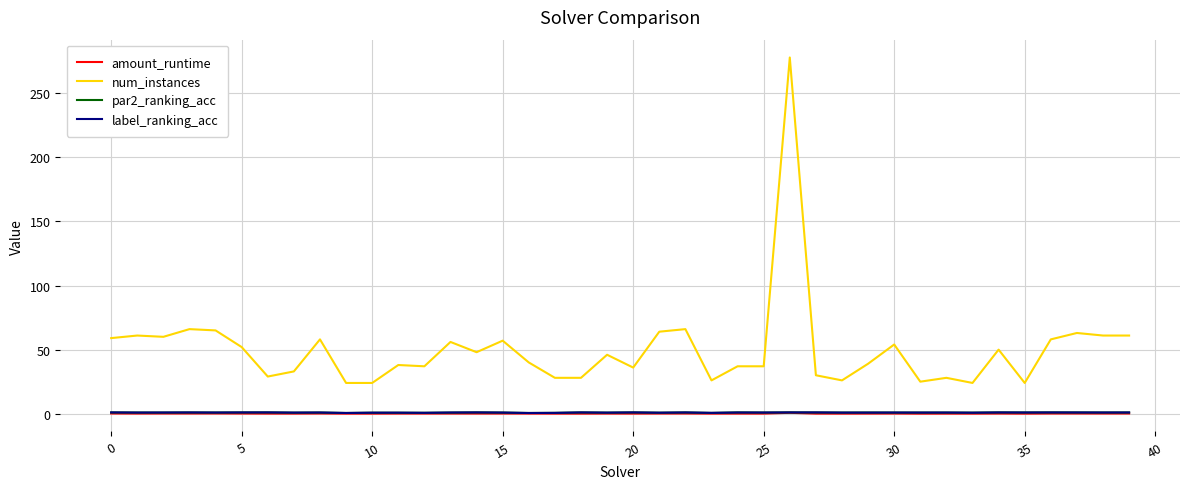

Which series has the widest spread of values?

num_instances